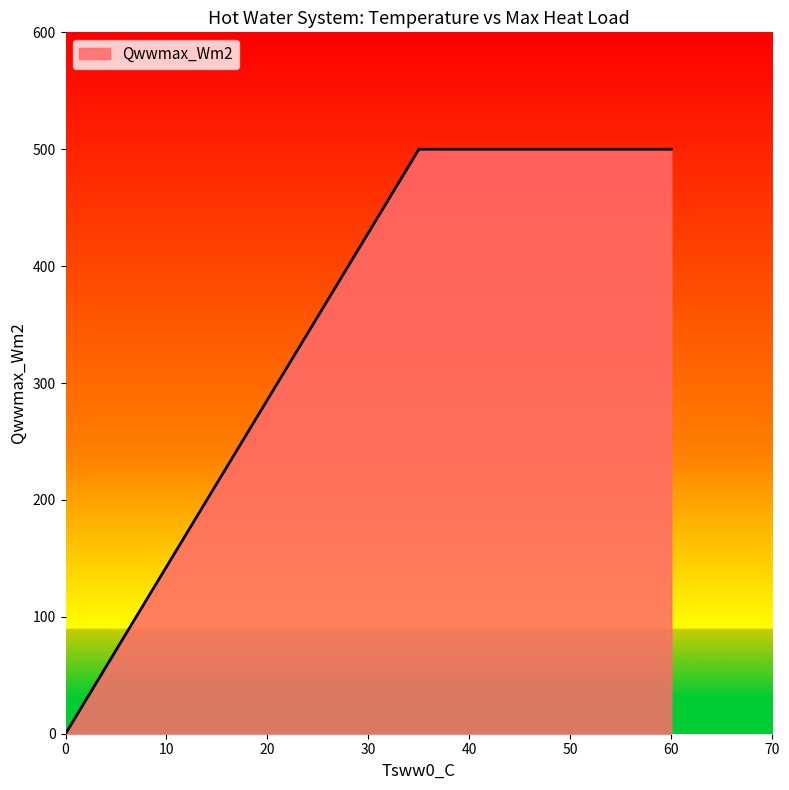

What is the sum of all values?

2000